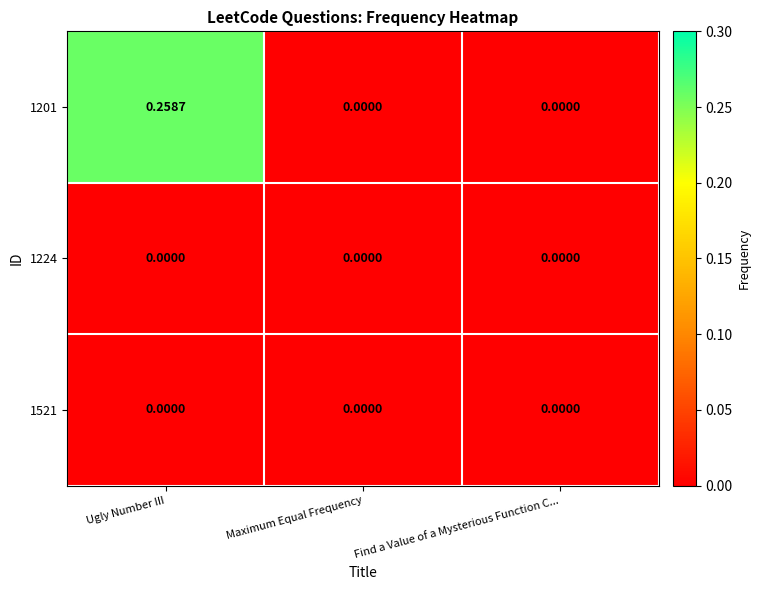

At which category is the sum across all series the highest?

Ugly Number III